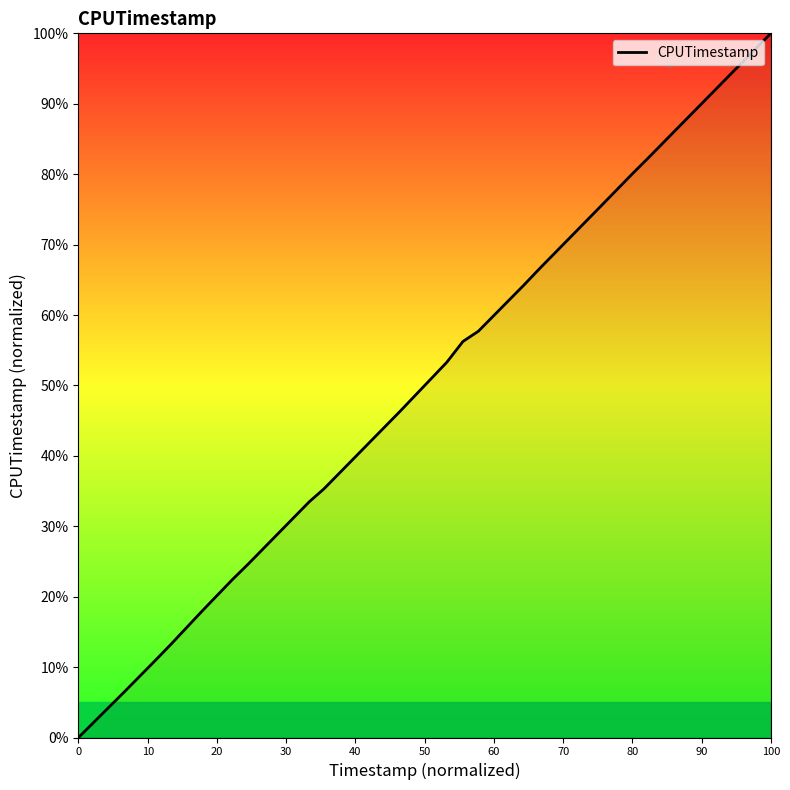

What is the greatest value displayed?

100.0